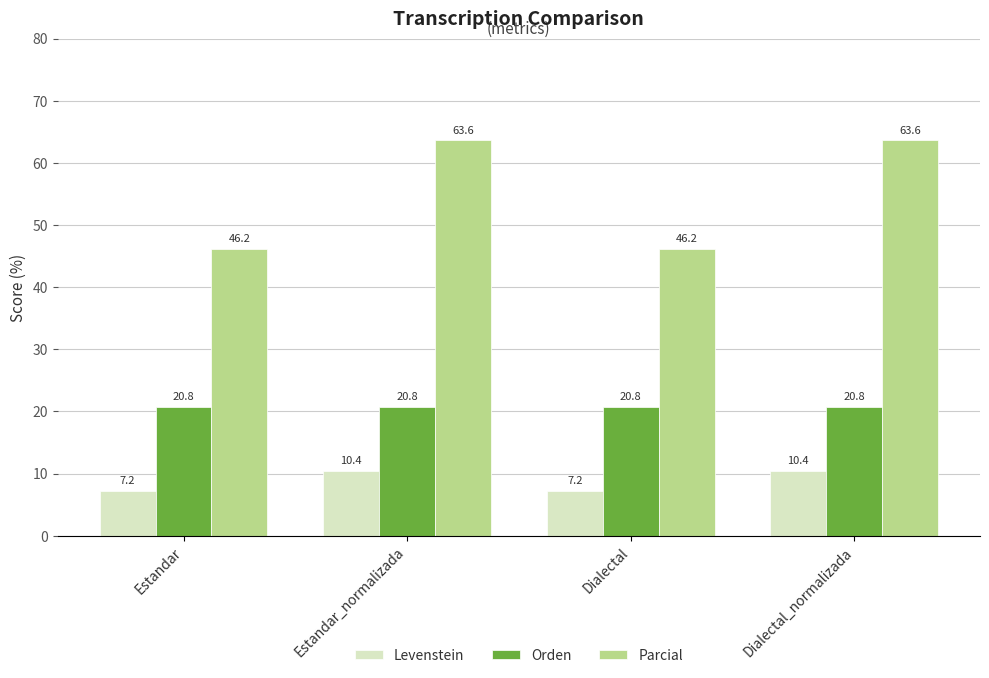

Reading left to right, transcribe all the data shown in this chart.

Levenstein: 7.2	10.4	7.2	10.4
Orden: 20.8	20.8	20.8	20.8
Parcial: 46.2	63.6	46.2	63.6